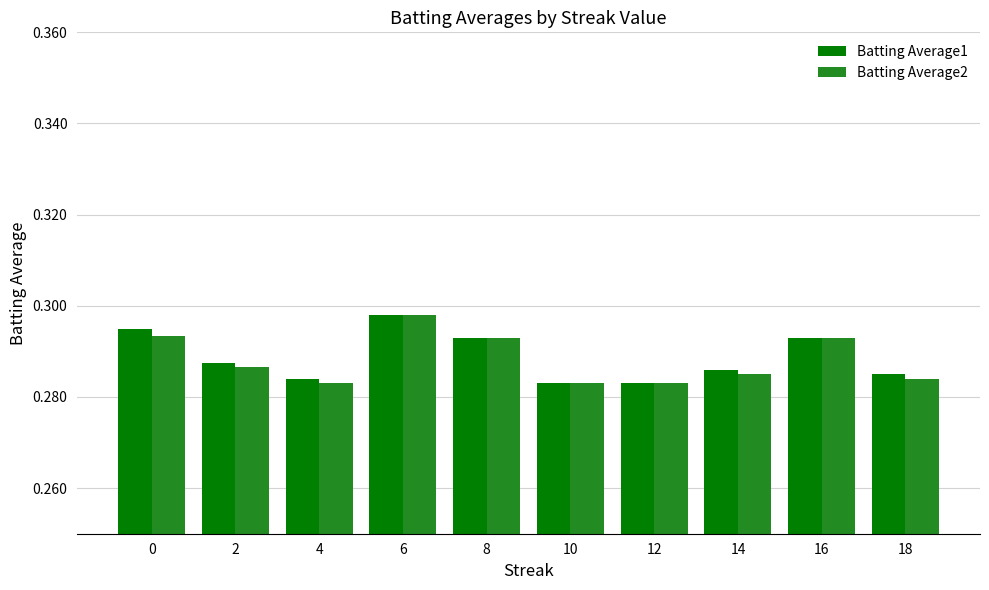

Is the value of Batting Average1 at 2 greater than the value of Batting Average2 at 0?

No